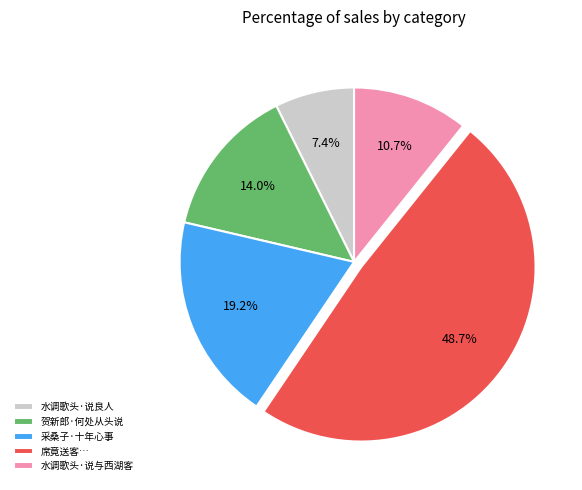

Between 席竟送客… and 水调歌头·说与西湖客, which is larger?

席竟送客…